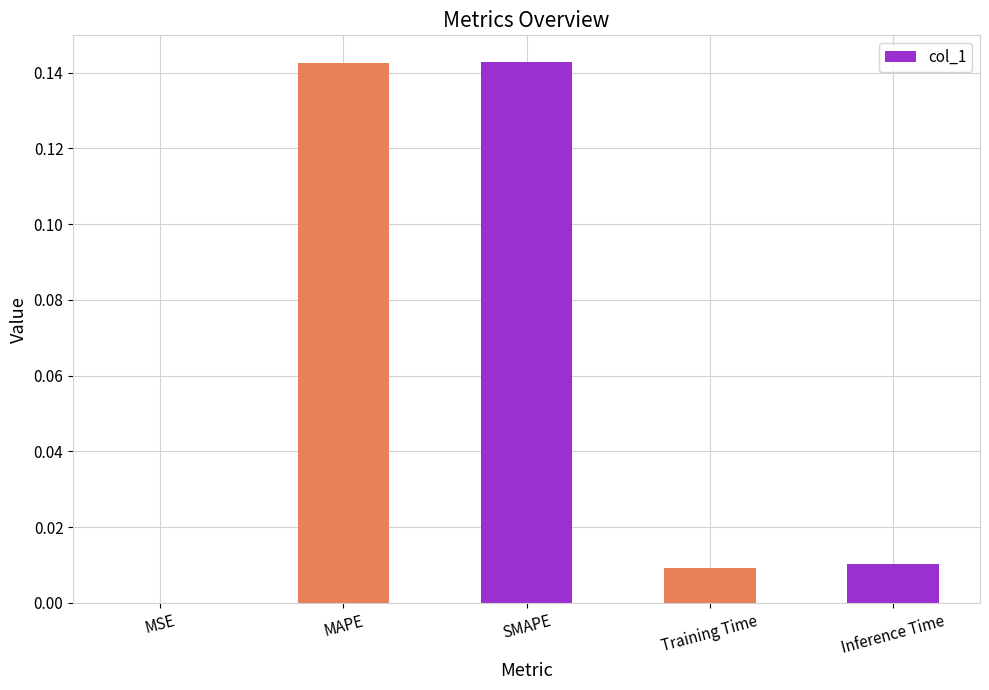

Are the bars horizontal?

No